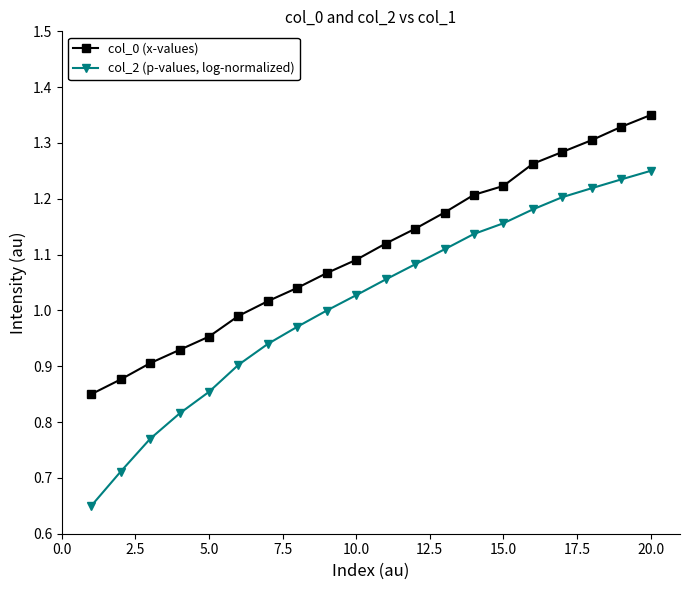

Rank the series by their maximum value, from highest to lowest.

col_0 (x-values), col_2 (p-values, log-normalized)